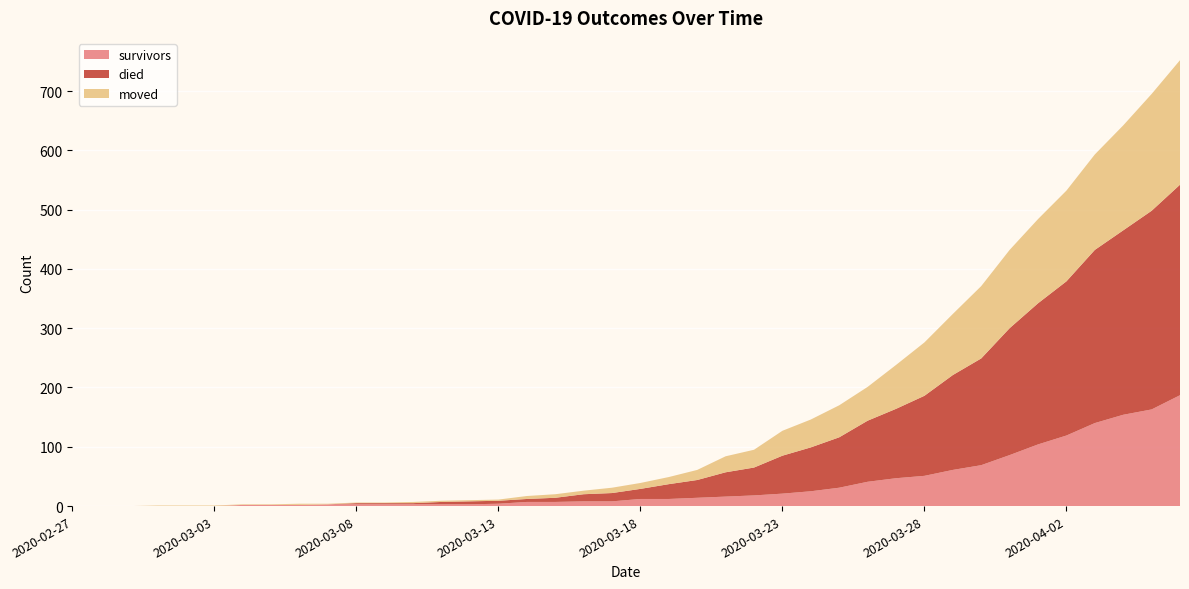

Reading left to right, extract all data points from this chart.

survivors: 0	0	0	0	0	0	2	2	2	3	3	3	3	3	3	4	7	7	8	8	12	12	14	16	18	21	25	31	41	47	51	61	69	86	104	119	140	154	163	187
died: 0	0	0	0	0	0	0	0	0	0	2	2	2	4	5	5	5	7	12	14	17	25	30	41	47	64	74	85	103	117	135	160	180	214	238	260	292	311	335	355
moved: 0	0	0	1	1	1	1	1	2	1	1	1	2	2	2	2	5	6	6	9	10	12	17	27	30	42	47	54	57	74	90	103	122	132	142	153	161	177	197	210